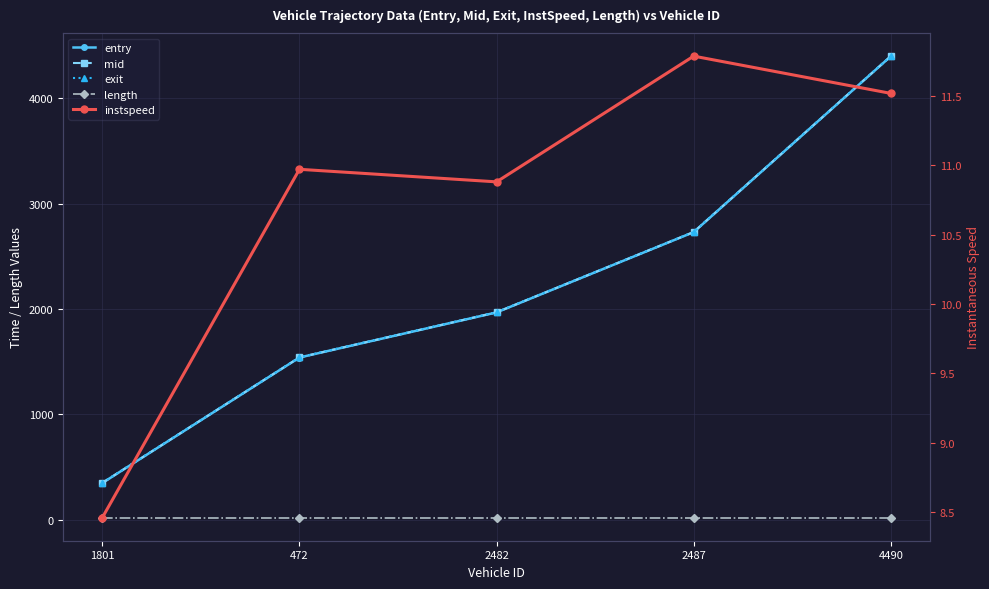

True or false: length has more than 1 interior local peaks.

False